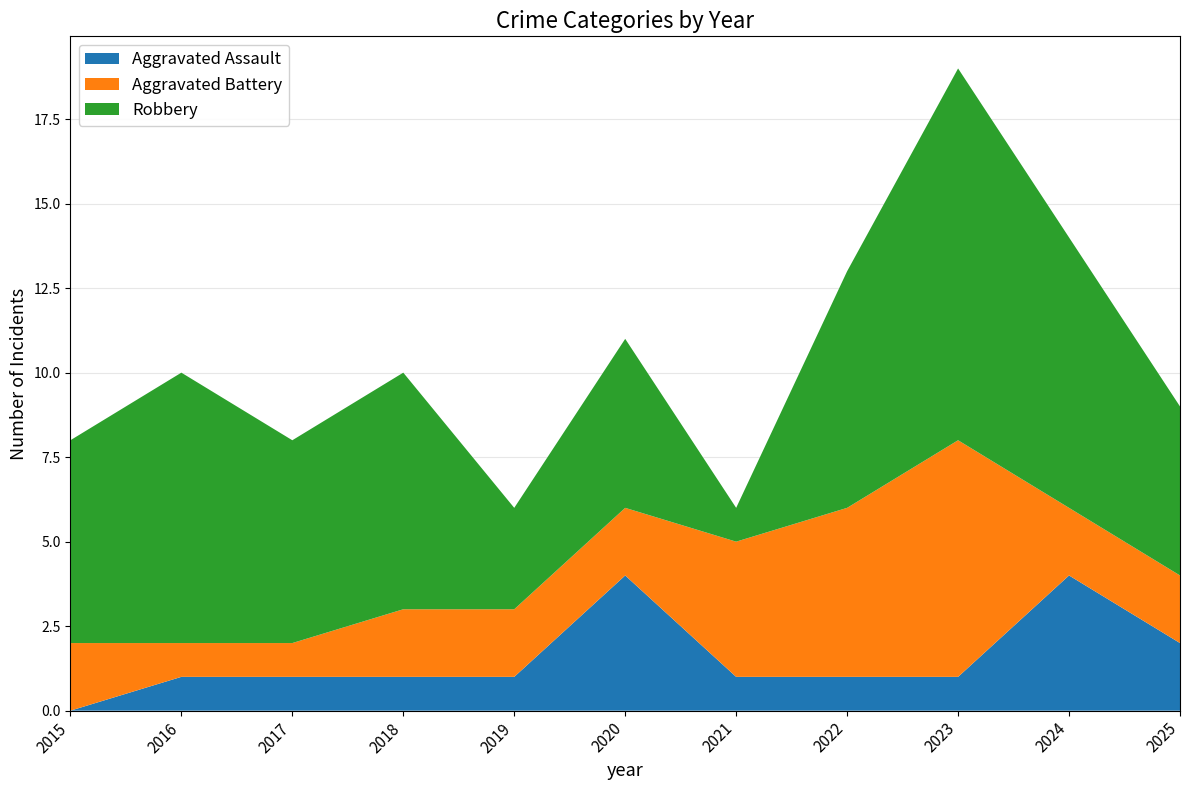

Reading left to right, transcribe all the data shown in this chart.

Aggravated Assault: 2015=0	2016=1	2017=1	2018=1	2019=1	2020=4	2021=1	2022=1	2023=1	2024=4	2025=2
Aggravated Battery: 2015=2	2016=1	2017=1	2018=2	2019=2	2020=2	2021=4	2022=5	2023=7	2024=2	2025=2
Robbery: 2015=6	2016=8	2017=6	2018=7	2019=3	2020=5	2021=1	2022=7	2023=11	2024=8	2025=5